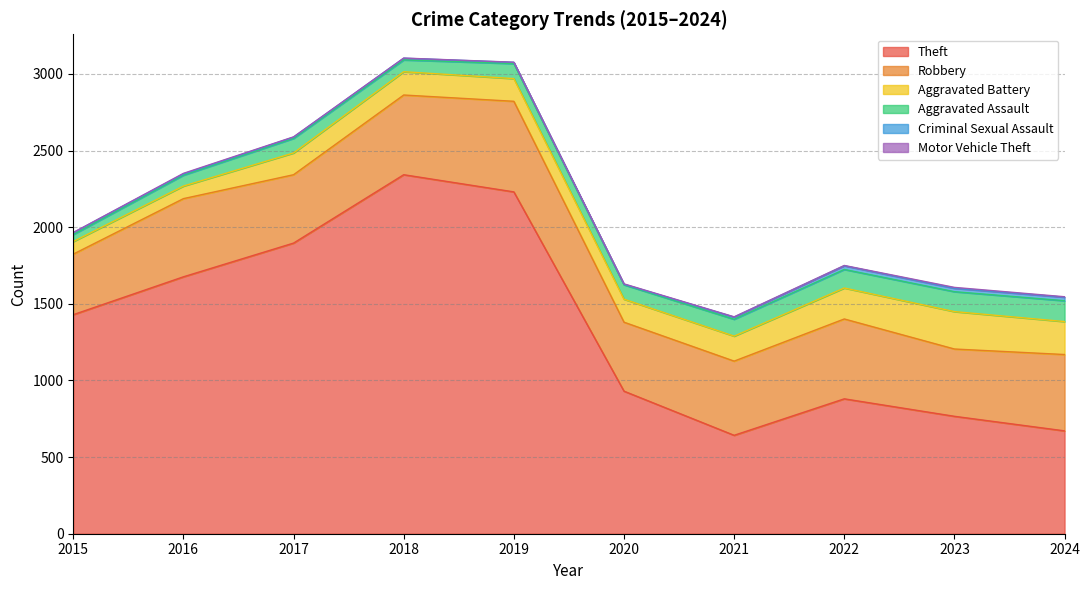

Rank the series by their maximum value, from lowest to highest.

Motor Vehicle Theft, Criminal Sexual Assault, Aggravated Assault, Aggravated Battery, Robbery, Theft